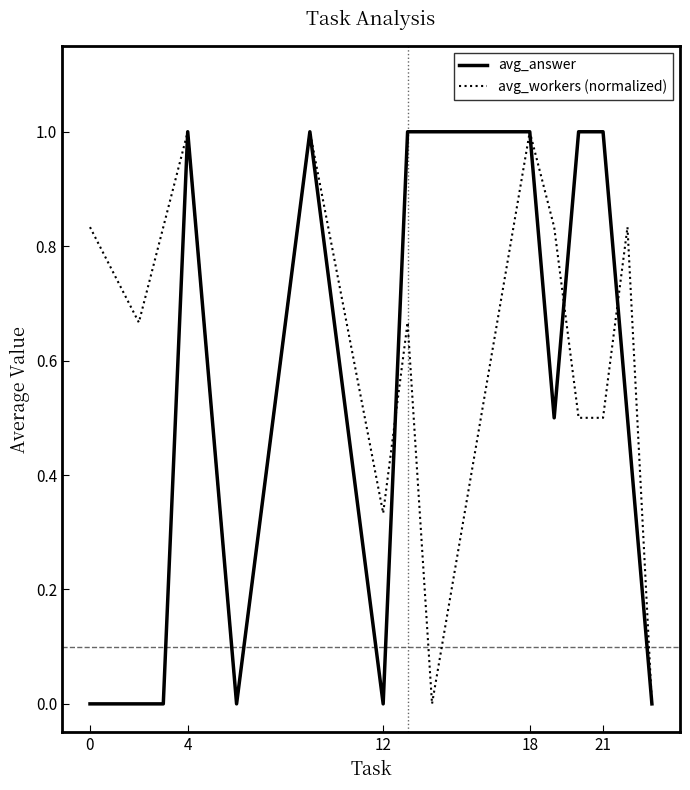

Which series has the largest total across all categories?

avg_workers (normalized)